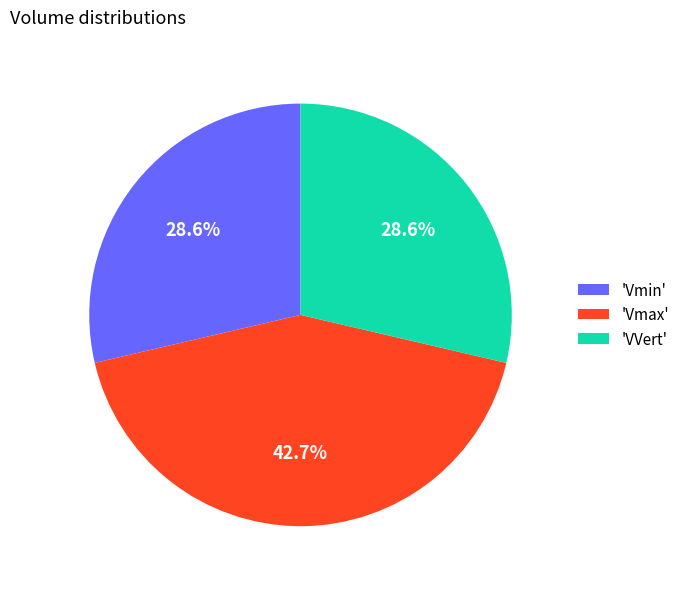

Combined, do 'Vmin' and 'Vmax' account for over 50%?

Yes